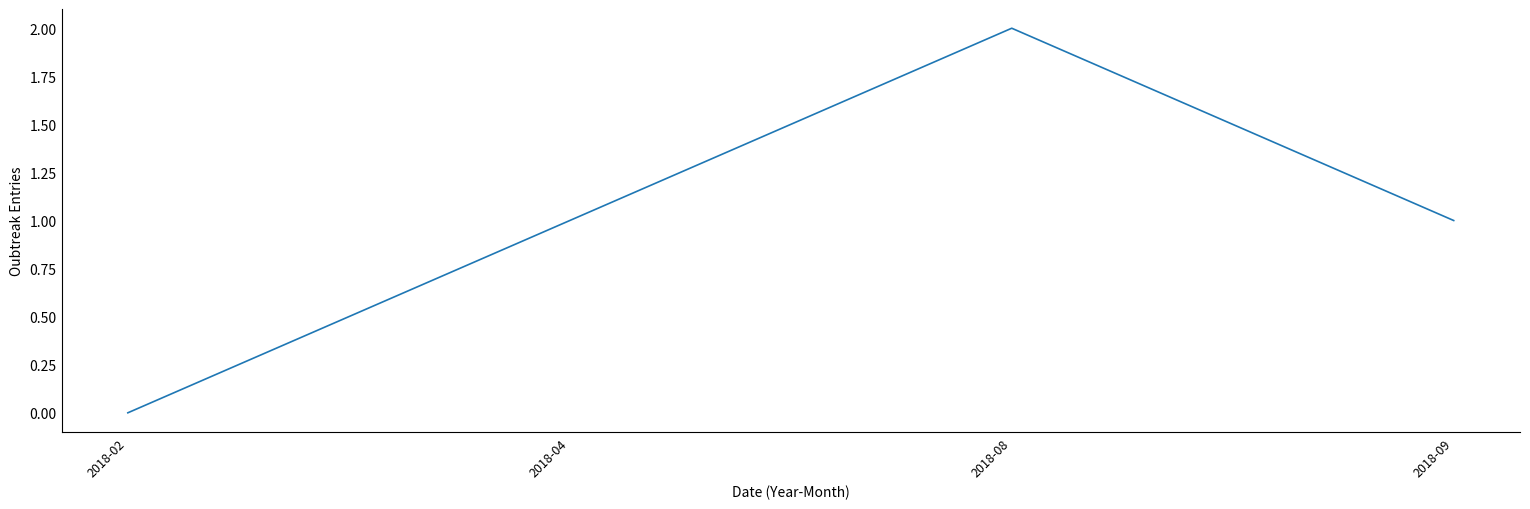

Where is the first local maximum?

2018-08